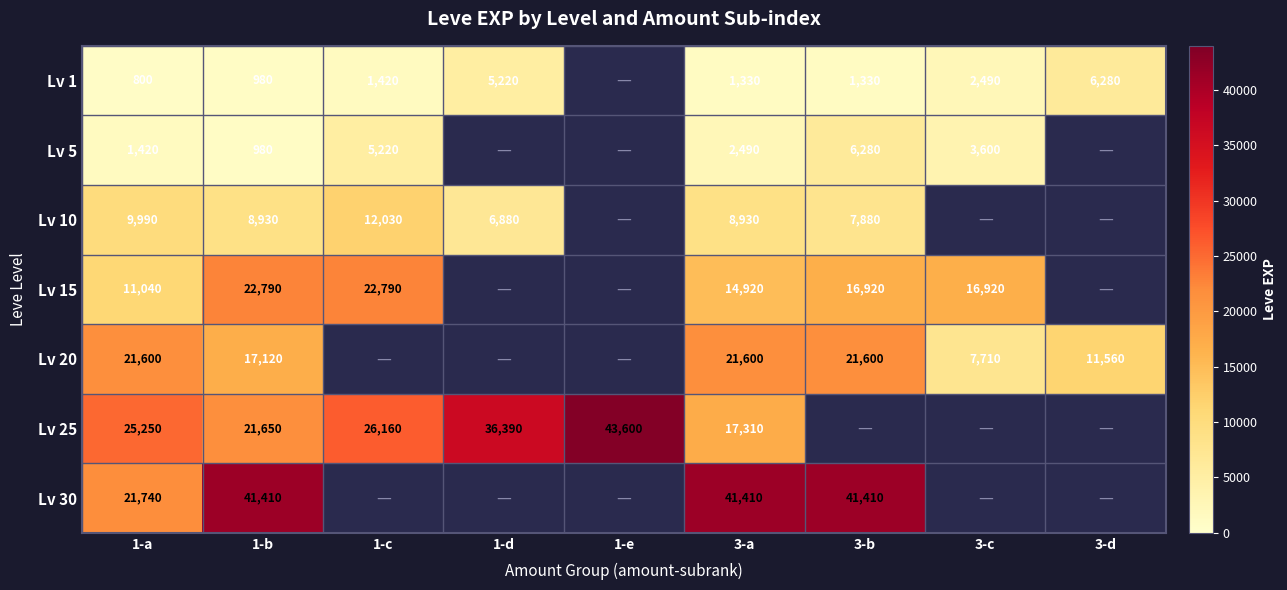

What is the sum of the Lv 20 values at 1-b and 1-a?

38720